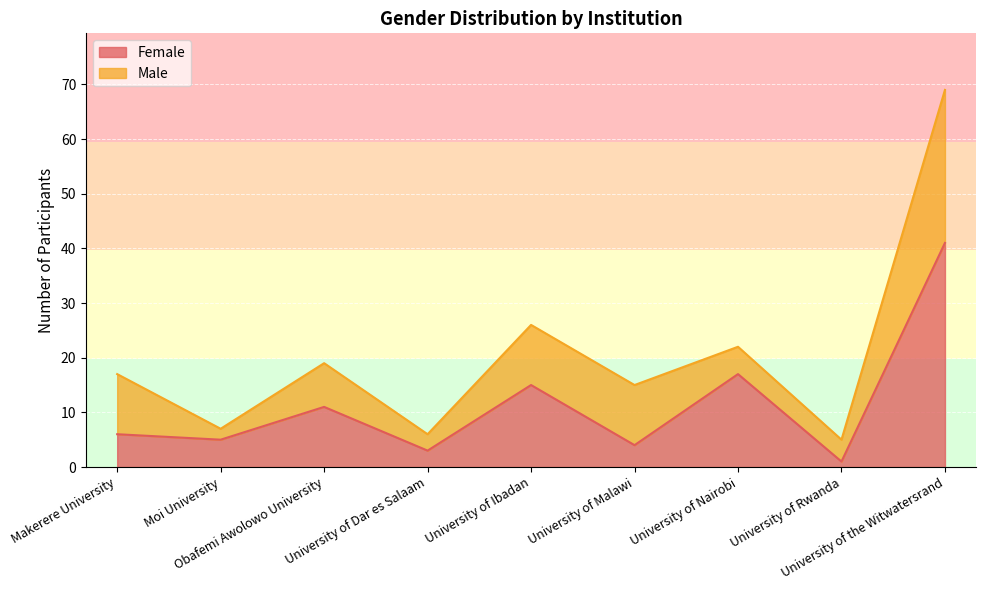

How many points are higher than both their immediate neighbors (excluding endpoints)?

3